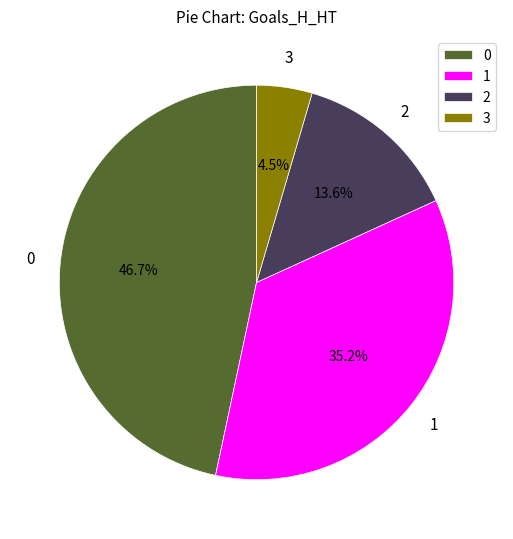

How many segments does this pie chart have?

4